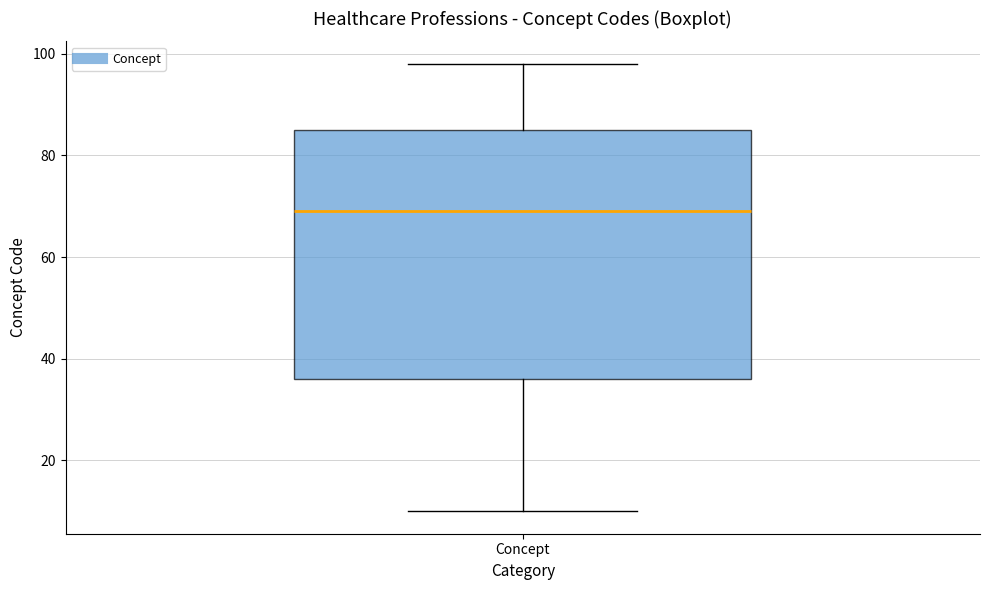

Read this box plot against the y-axis: the position of the median line, the range covered by the box, and the ends of both whiskers. The values are not printed on the chart, so give them approximately, as read against the axis.

median 70, box 36 to 86, whiskers 10 to 98